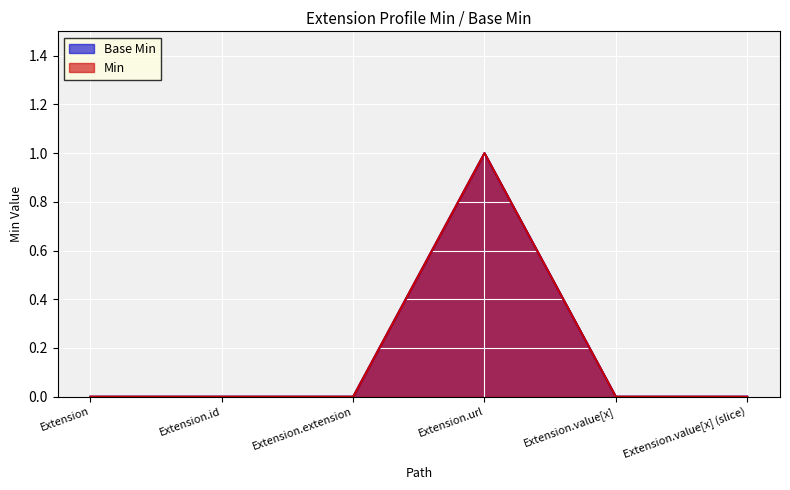

True or false: Min has more than 1 points higher than both neighbors.

False